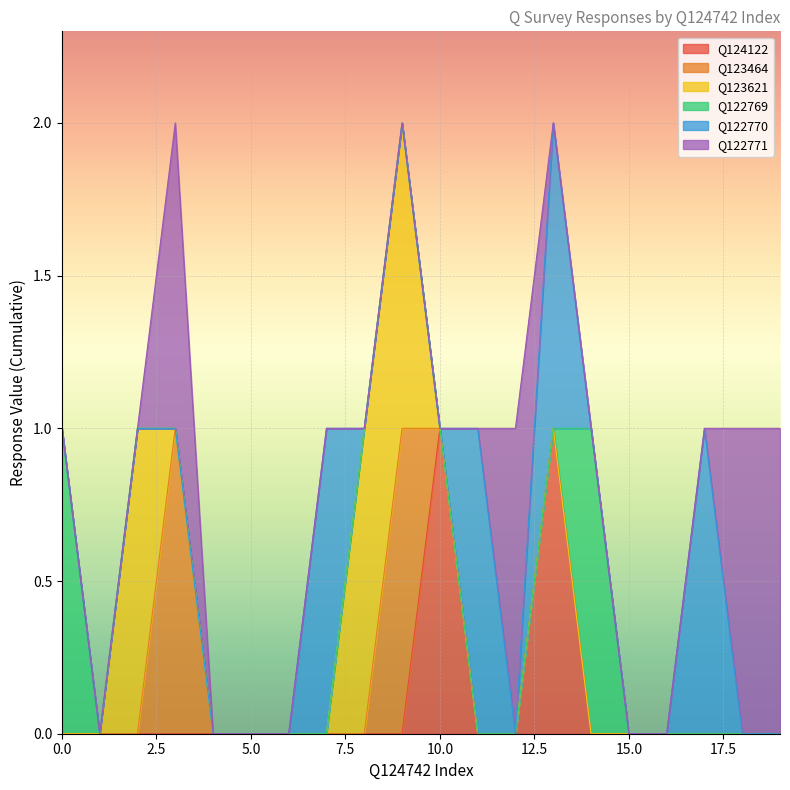

What is the sum of all Q122769 values?

2